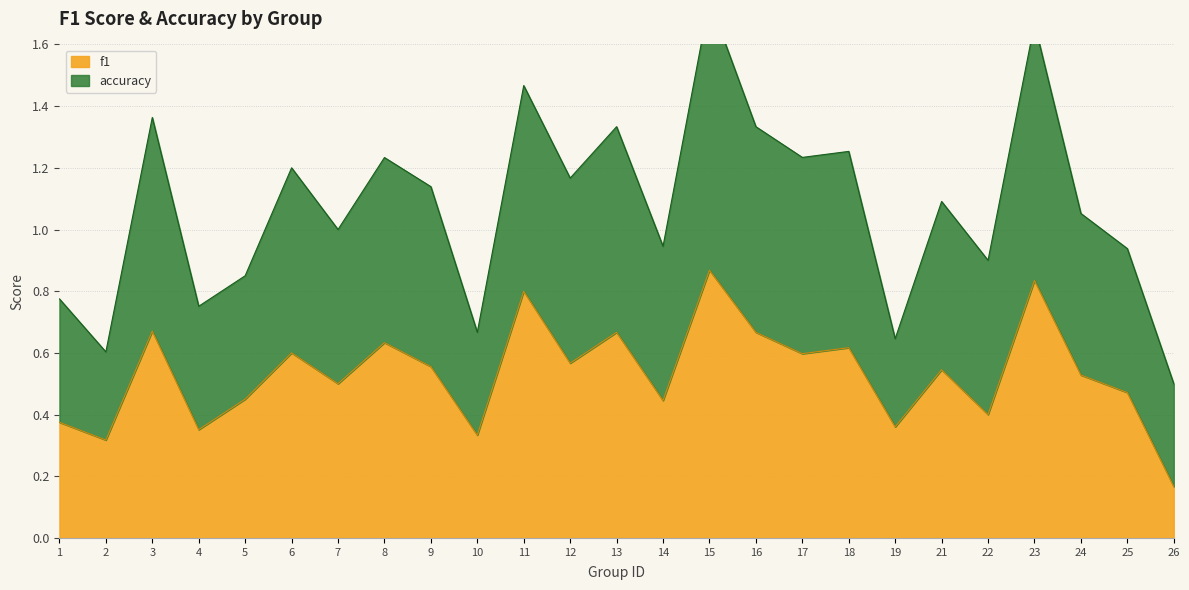

True or false: accuracy and f1 cross at least once.

False